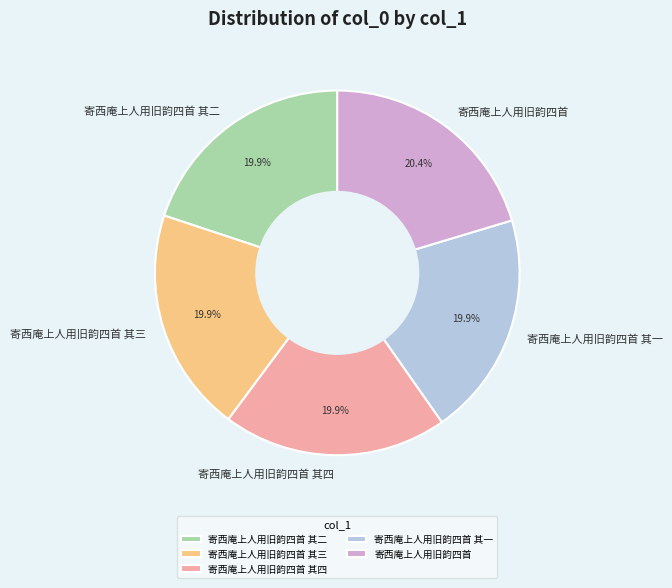

To the nearest percent, what percentage of the pie is 寄西庵上人用旧韵四首 其二?

20%